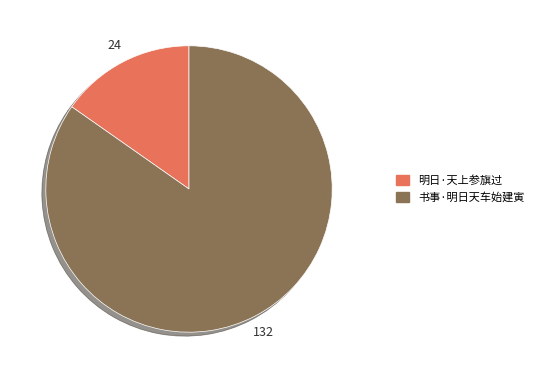

Does 明日·天上参旗过 represent more than half of the total?

No